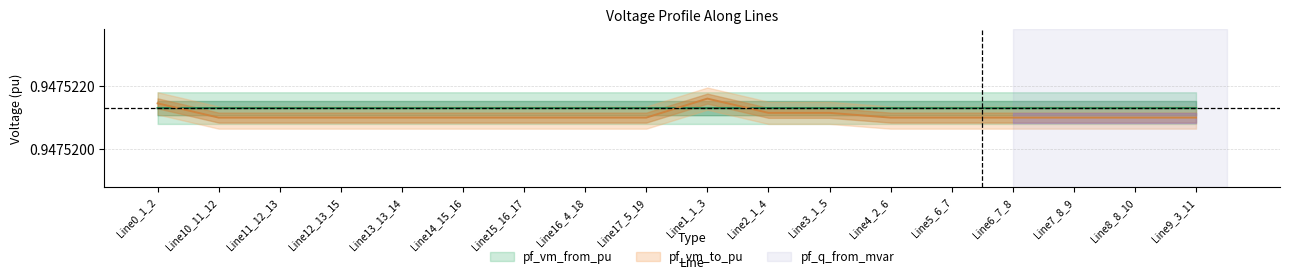

How many data points does each series have?

18